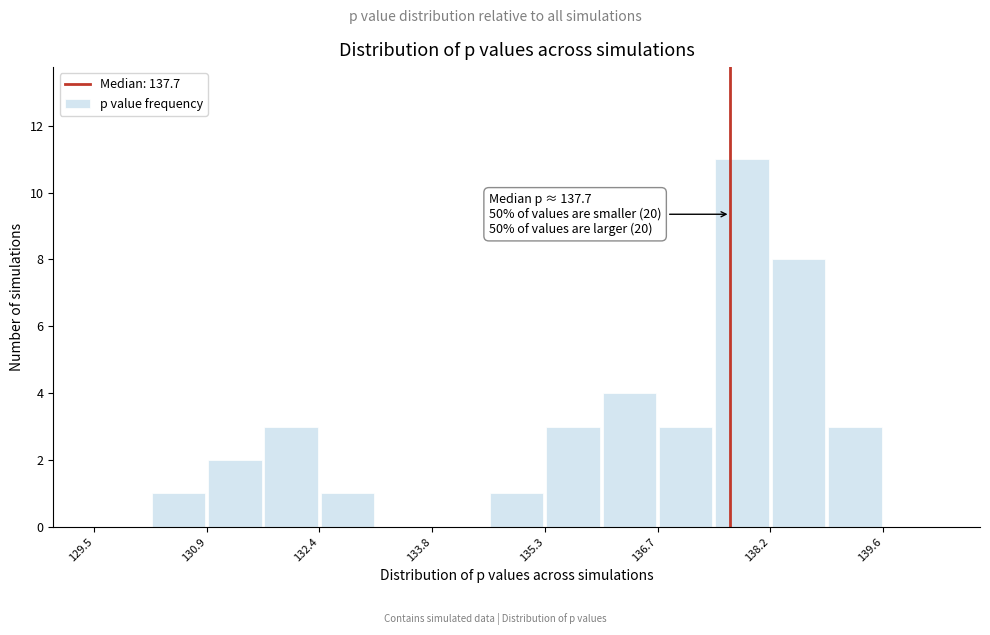

Read against the x-axis, roughly where is the centre of the tallest bar?

137.8